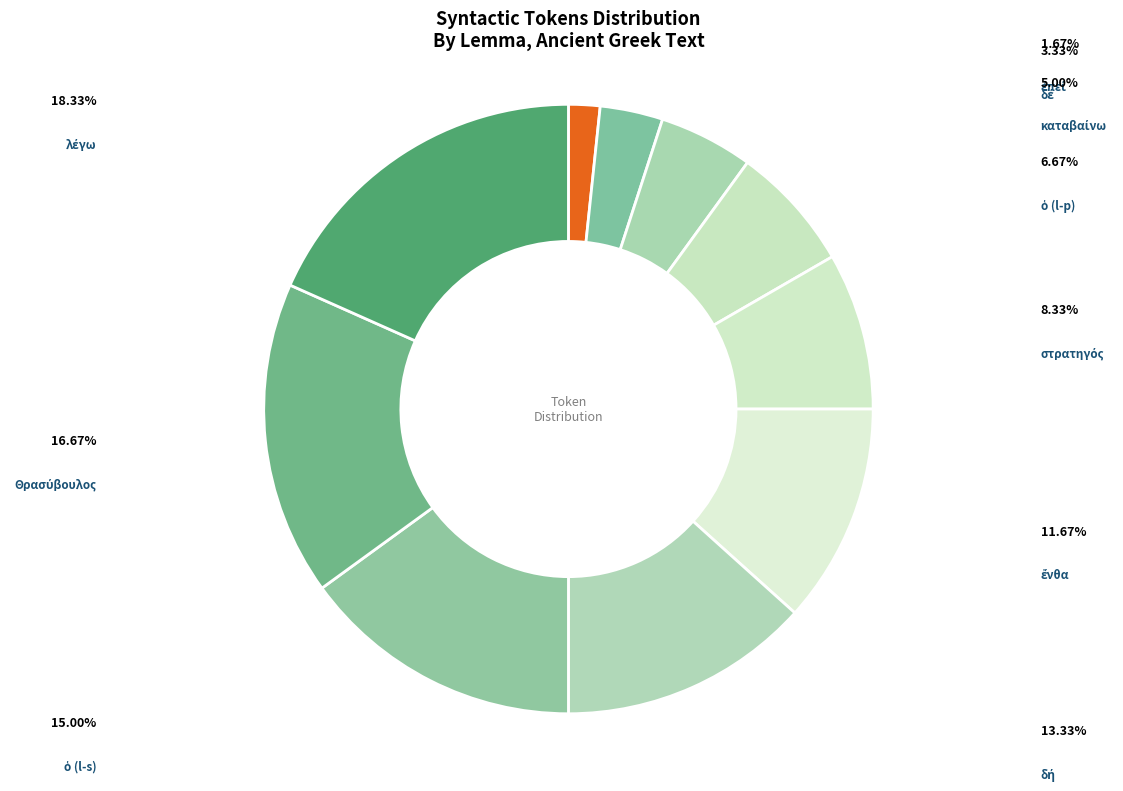

To the nearest percent, what is the average slice percentage?

10%